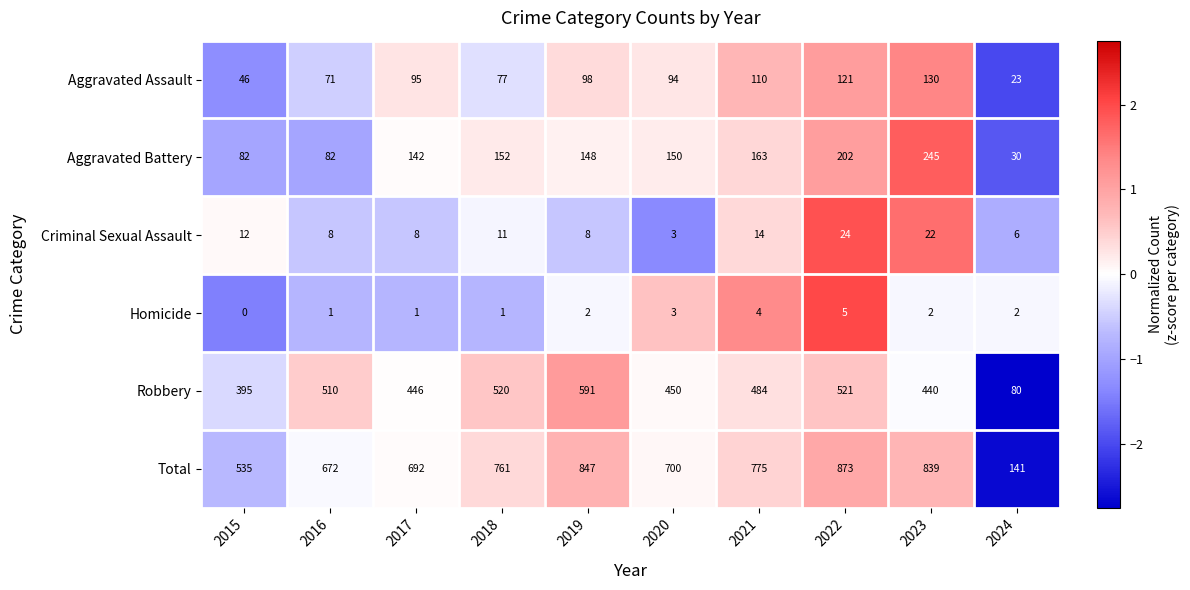

At which category is the sum across all series the highest?

2022